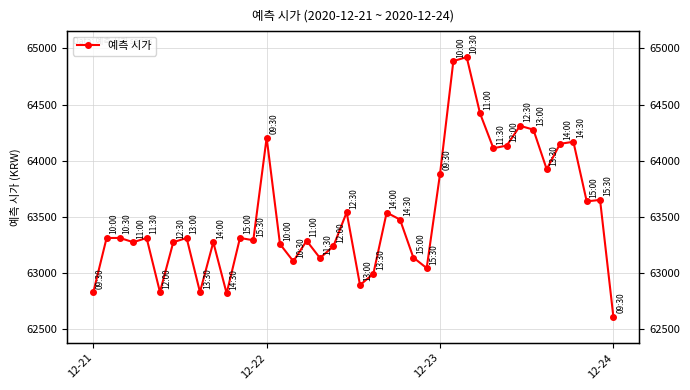

How many lines are shown in the chart?

1